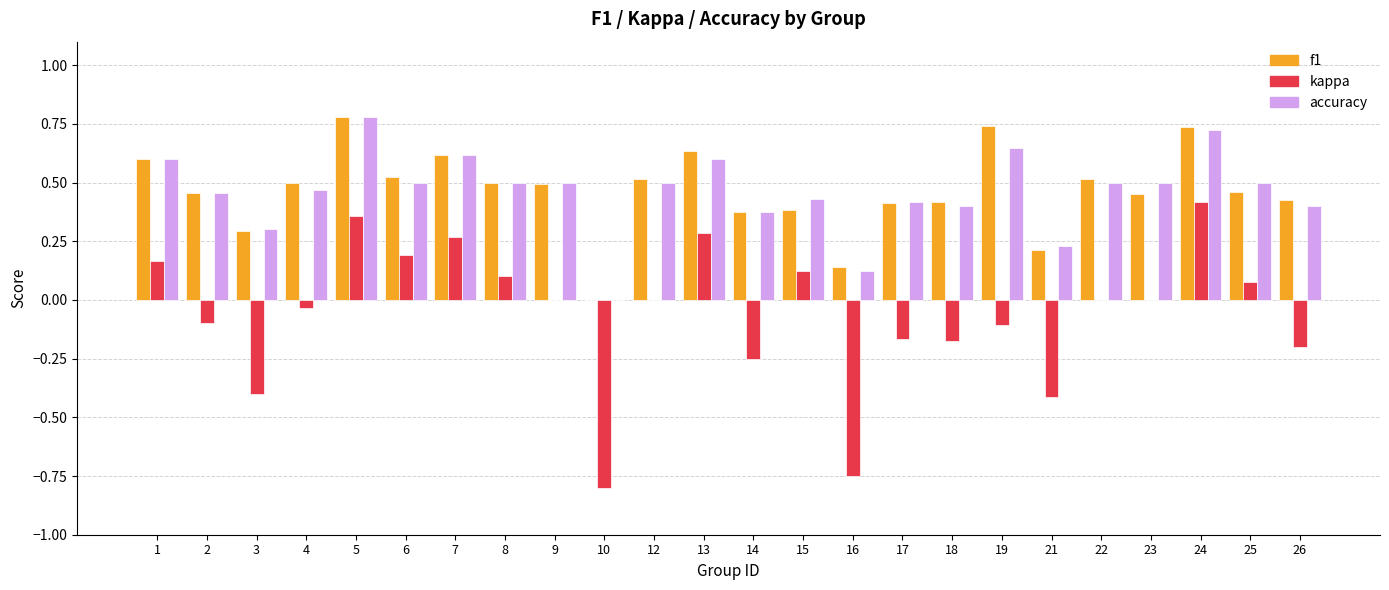

Are the bars horizontal?

No